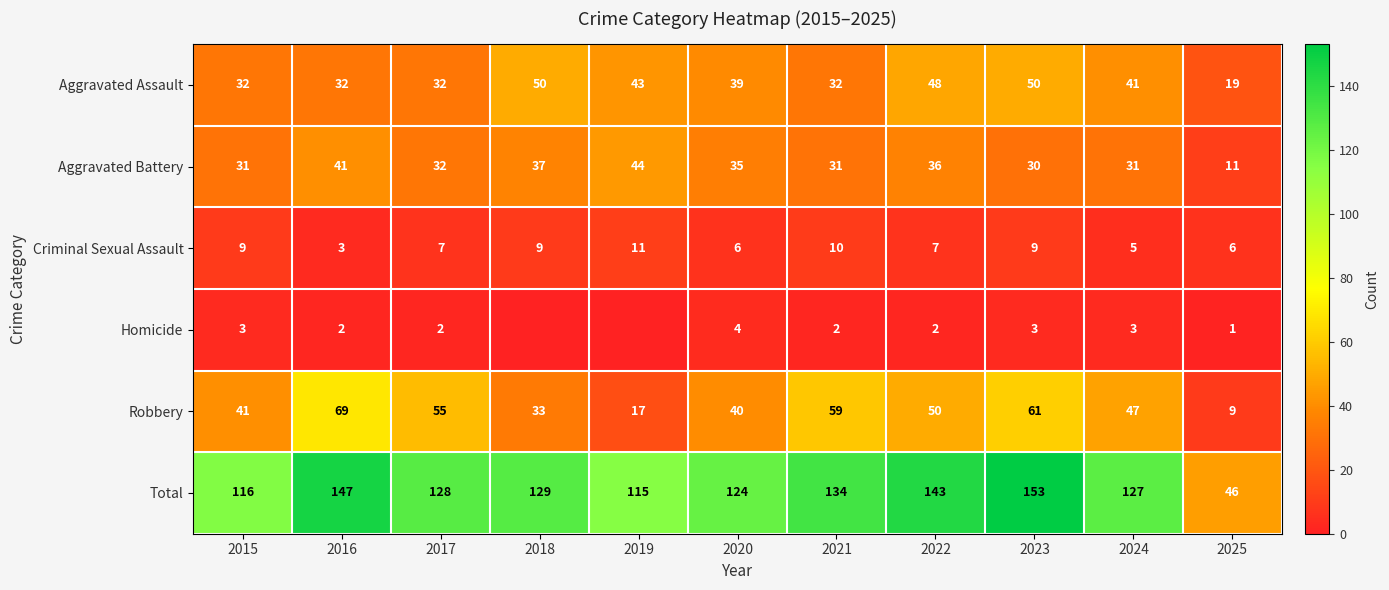

At 2024, list the series in order from largest to smallest.

Total, Robbery, Aggravated Assault, Aggravated Battery, Criminal Sexual Assault, Homicide